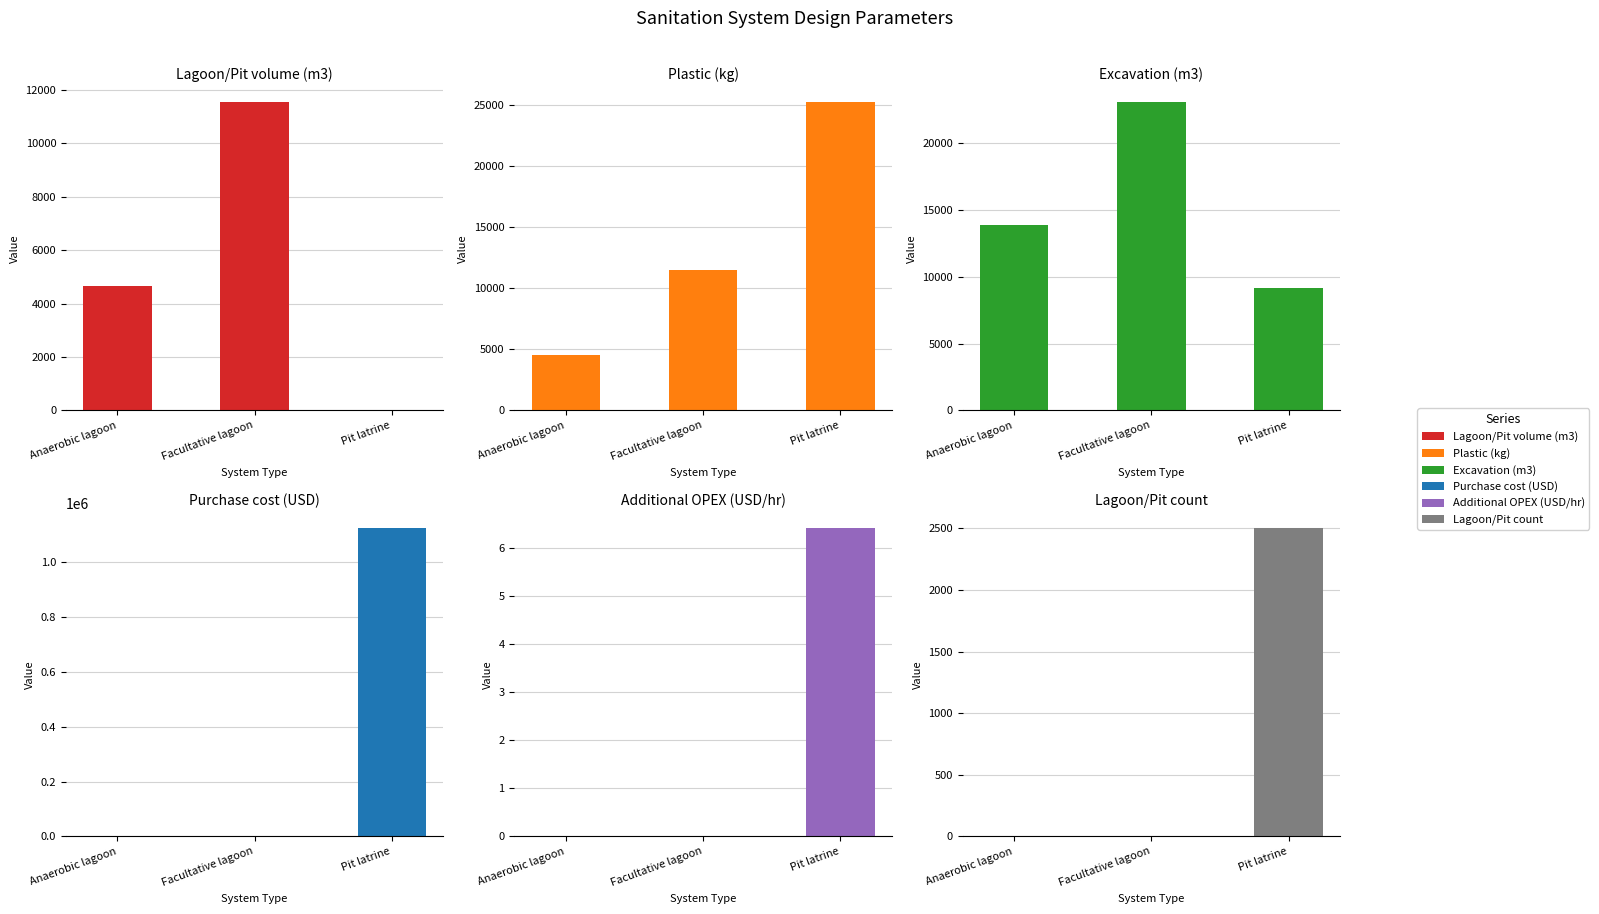

Read the Plastic (kg) value at Anaerobic lagoon.

4540.0